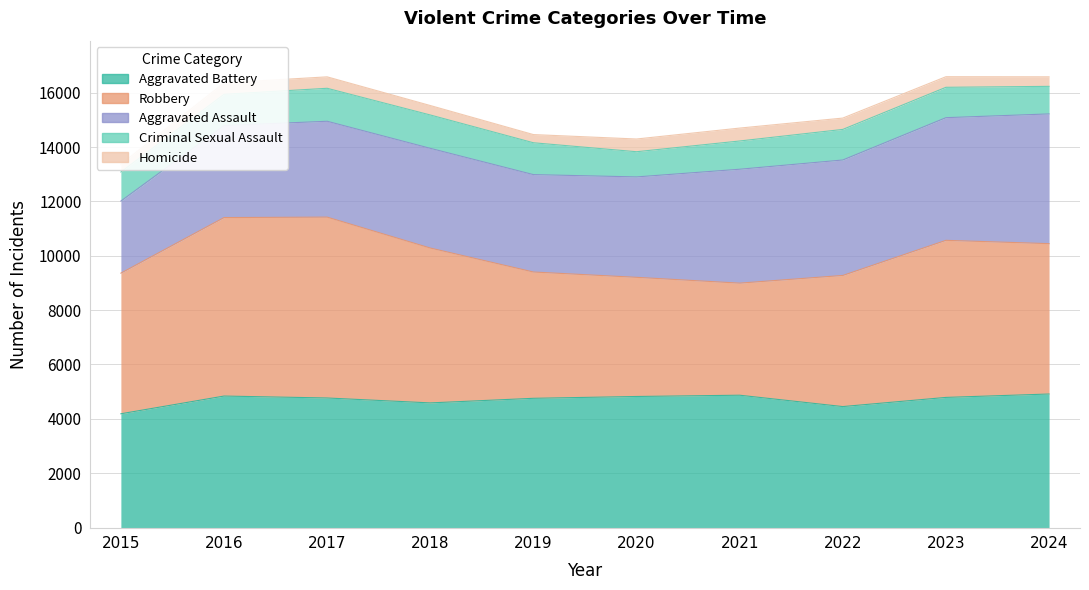

What is the difference between the highest and lowest values at 2017?

6233